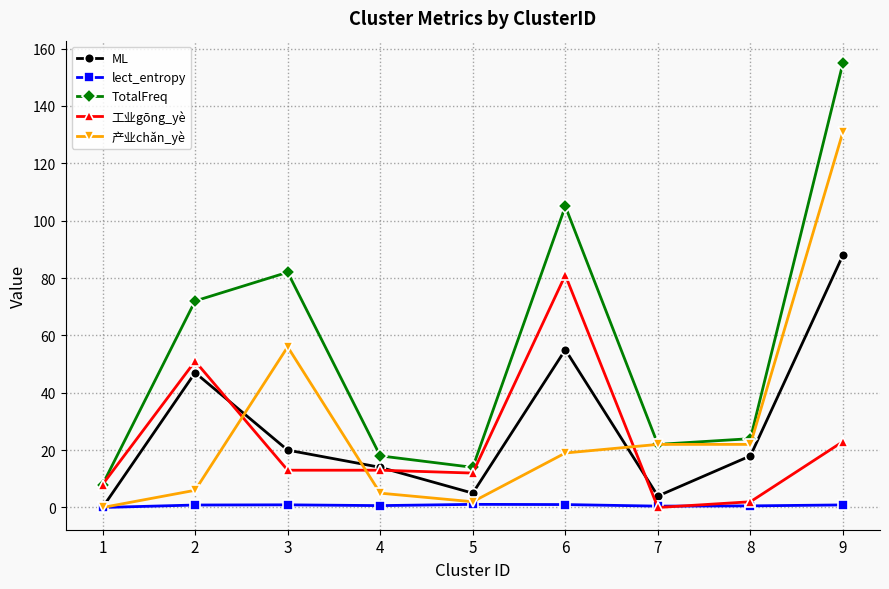

What is the value of the 产业chǎn_yè point at the 7th from the left?

22.0